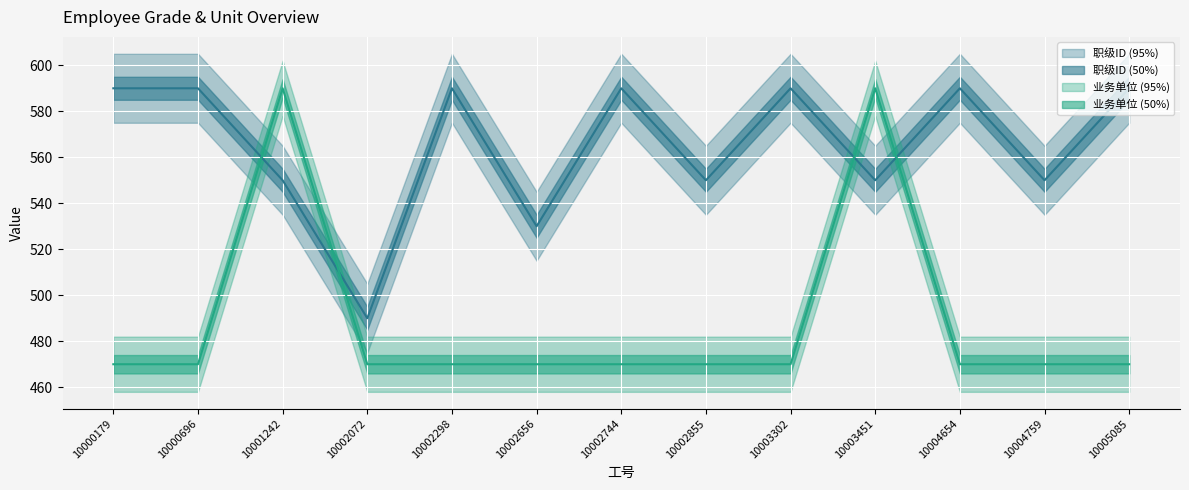

What is the difference between the 职级ID values at 10003451 and 10005085?

40